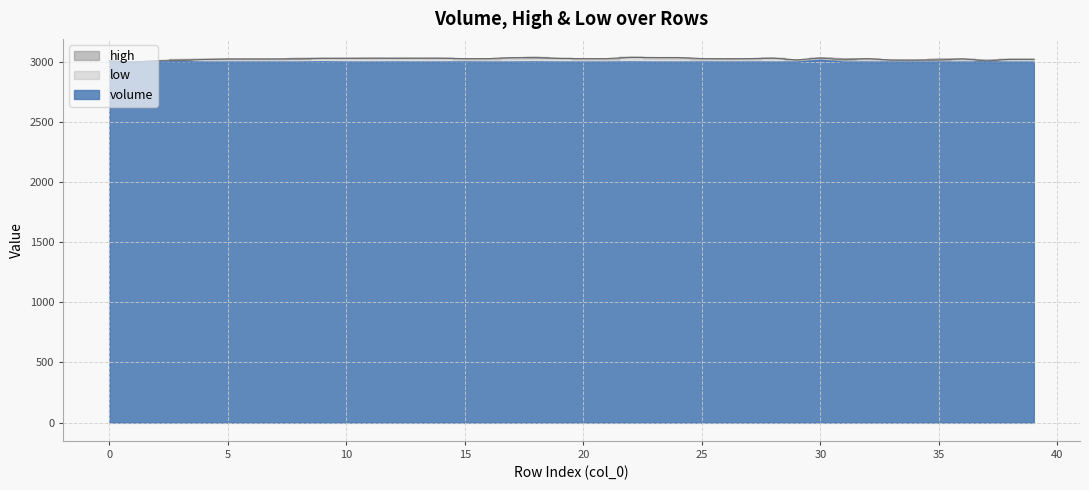

Reading left to right, list all the values displayed in this chart.

volume: 2997.4	2997.0	2997.2	2999.7	2997.2	2997.0	2997.2	2997.0	2997.1	2999.5	2997.0	2997.0	2997.5	2997.0	2997.1	2998.1	2997.0	2997.2	2998.3	2997.0	2997.0	2997.0	2998.1	2997.0	2997.0	2997.6	2997.0	2997.5	2997.0	2997.2	3013.4	2997.1	2997.2	2997.0	2997.0	2997.0	2997.0	2997.6	2997.0	2997.0
high: 3007.0	2997.0	3009.0	3019.0	3019.0	3023.0	3023.0	3023.0	3029.0	3028.0	3028.0	3029.0	3029.0	3029.0	3029.0	3026.0	3026.0	3034.0	3038.0	3027.0	3026.0	3026.0	3037.0	3035.0	3035.0	3026.0	3025.0	3026.0	3030.0	3015.0	3034.0	3026.0	3026.0	3014.0	3014.0	3024.0	3024.0	3015.0	3020.0	3020.0
low: 3007.0	2997.0	3008.0	3009.0	3019.0	3023.0	3023.0	3023.0	3023.0	3028.0	3028.0	3029.0	3029.0	3029.0	3029.0	3026.0	3026.0	3034.0	3034.0	3027.0	3026.0	3026.0	3036.0	3035.0	3035.0	3026.0	3025.0	3026.0	3030.0	3015.0	3030.0	3017.0	3026.0	3014.0	3013.0	3014.0	3024.0	3006.0	3020.0	3020.0